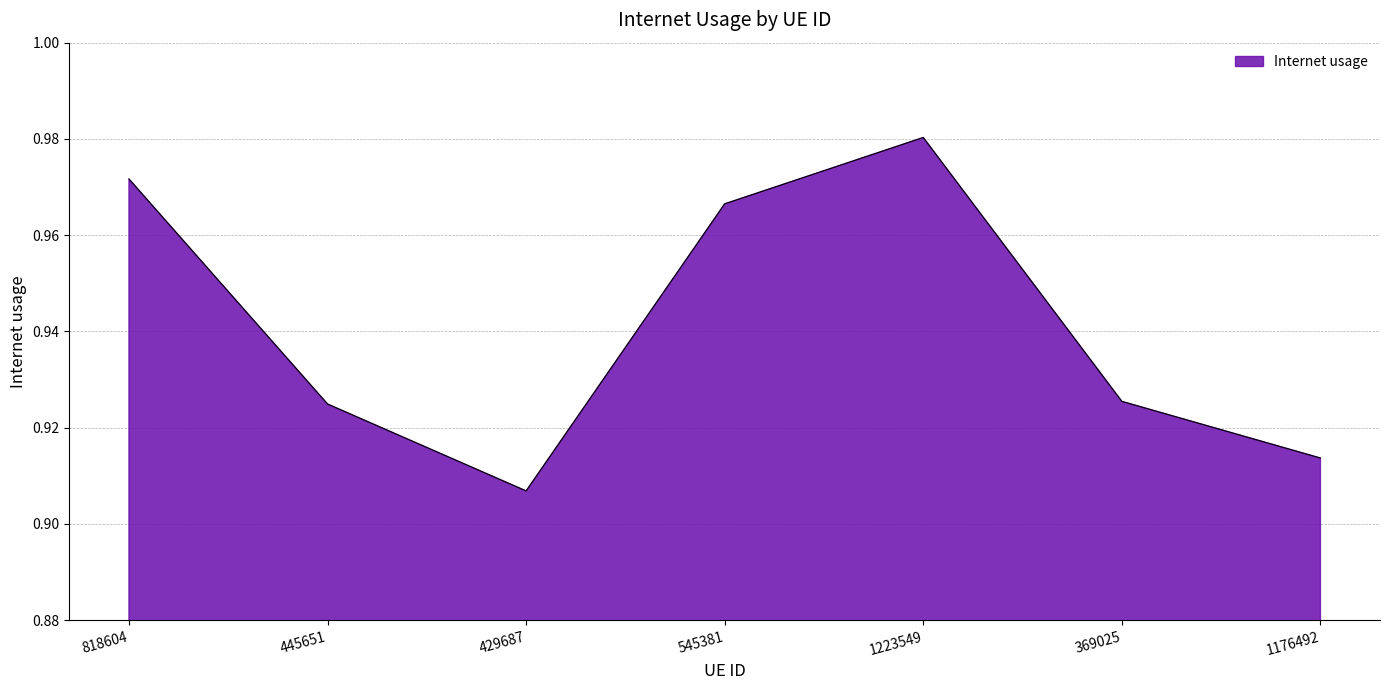

How many interior local peaks (higher than both neighbors) does the data have?

1